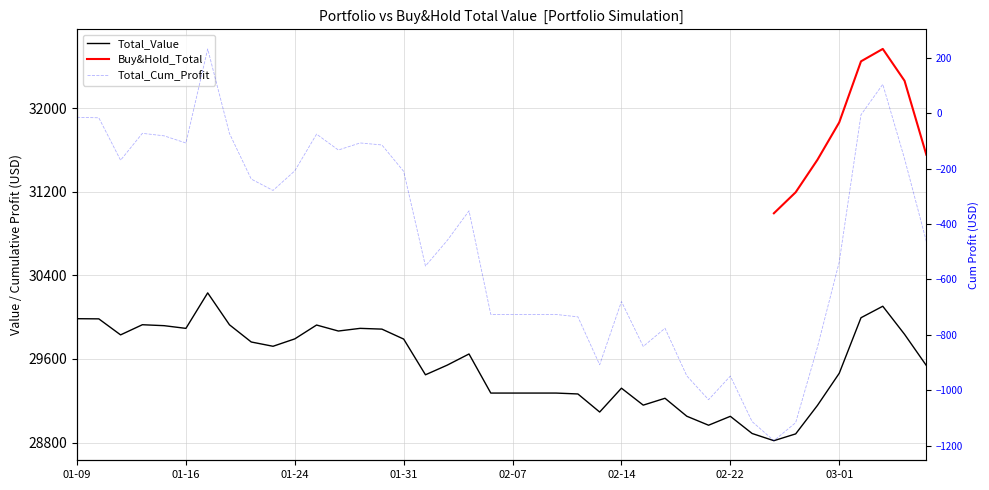

What is the difference between the highest and lowest values at 20190208?

30000.0